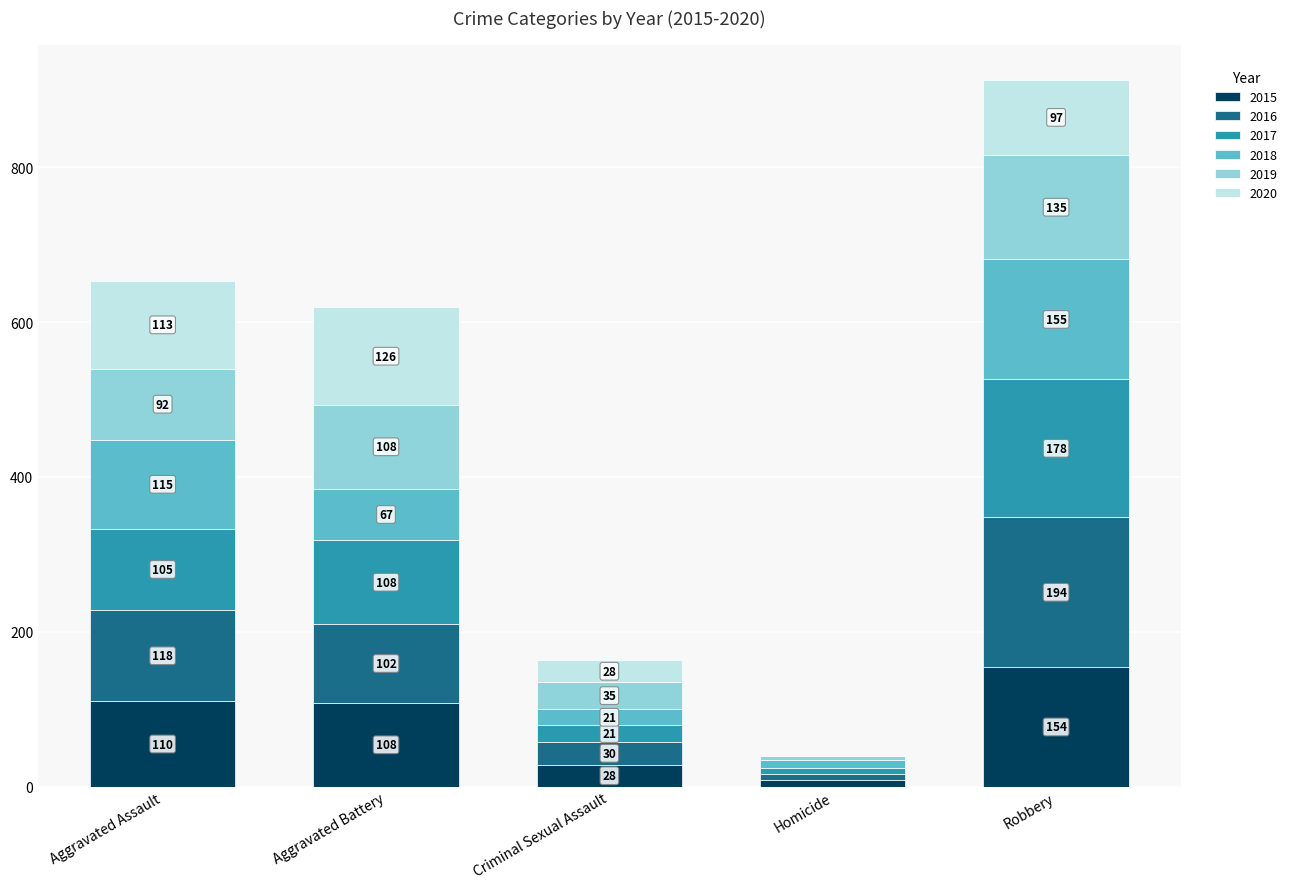

What is the highest value of the 2015 series?

154